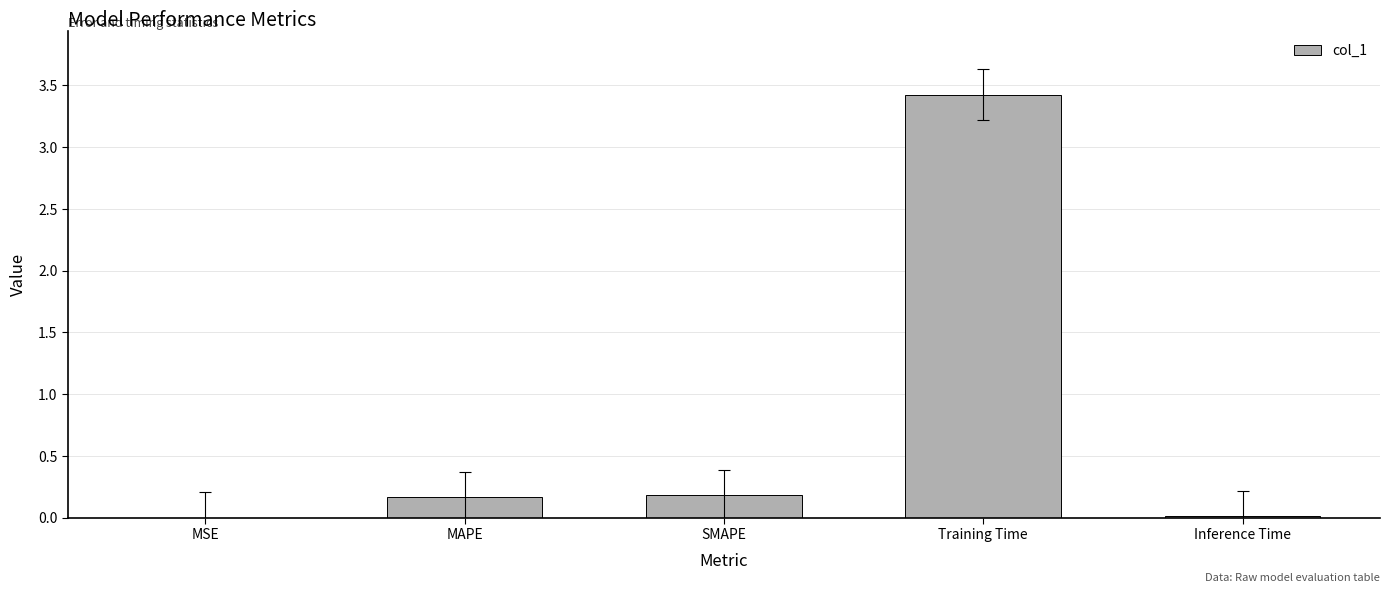

What is the greatest value displayed?

3.4